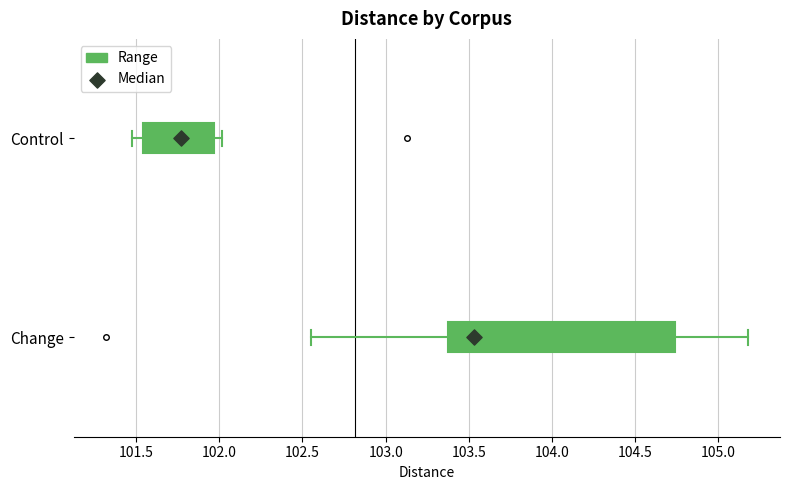

Where is the right edge of the box for Control on the x-axis? The values are not printed on the chart, so give them approximately, as read against the axis.

101.95